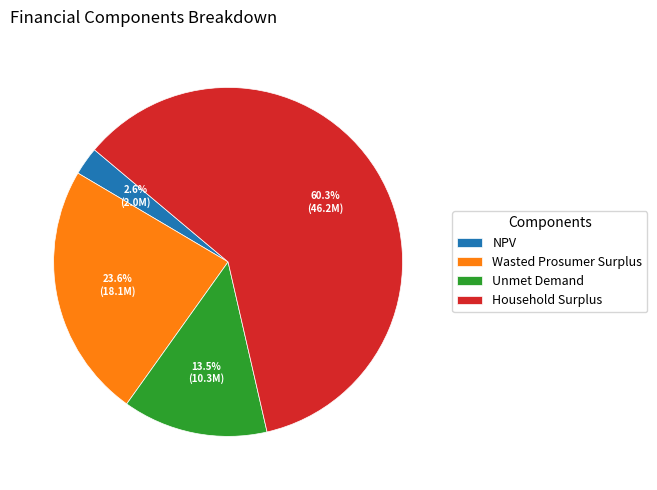

What is the total percentage of Wasted Prosumer Surplus and Unmet Demand?

37.1%